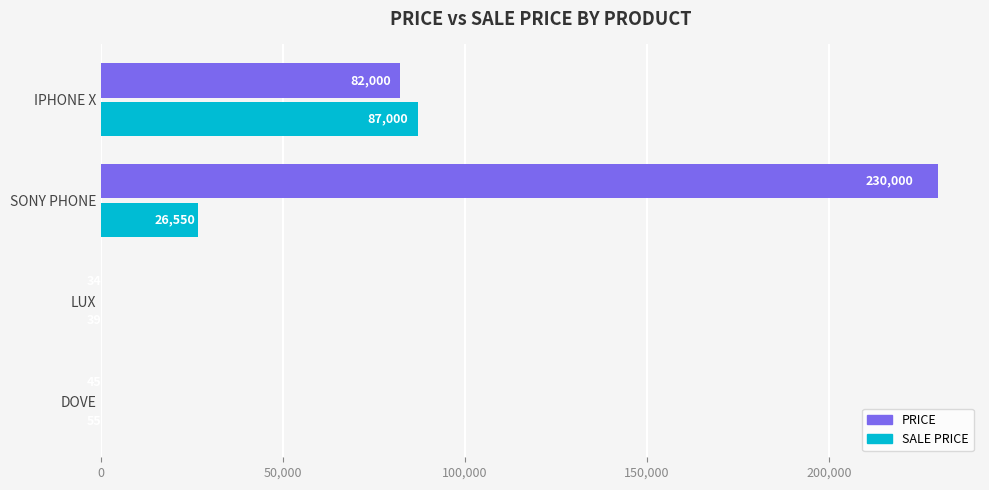

Between DOVE and IPHONE X, which series saw the biggest shift?

SALE PRICE